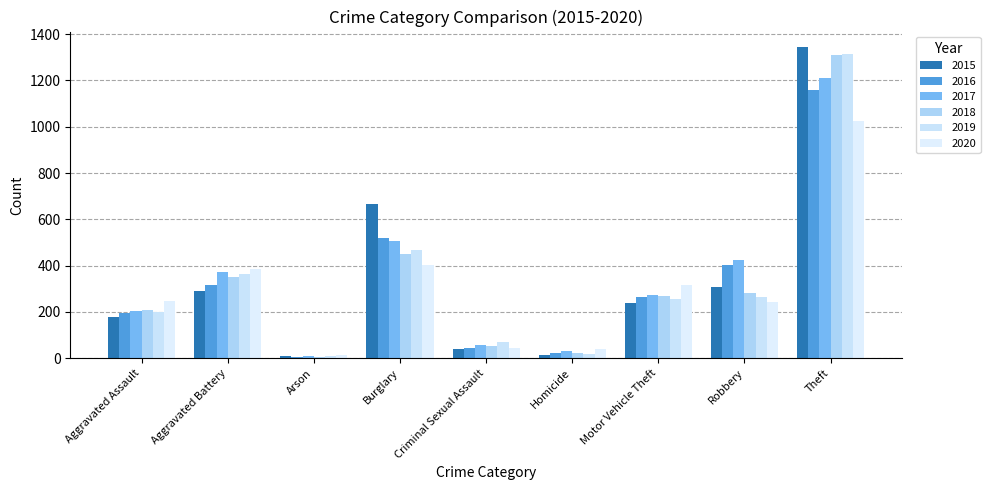

What is the label of the 2nd bar from the right?

Robbery